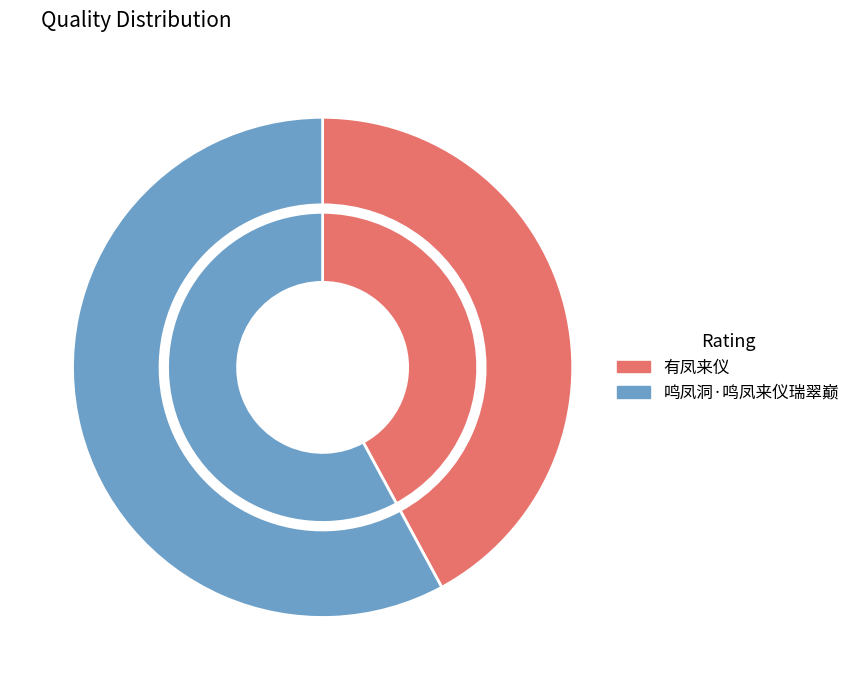

The 有凤来仪 slice represents 30% of the pie. True or false?

False